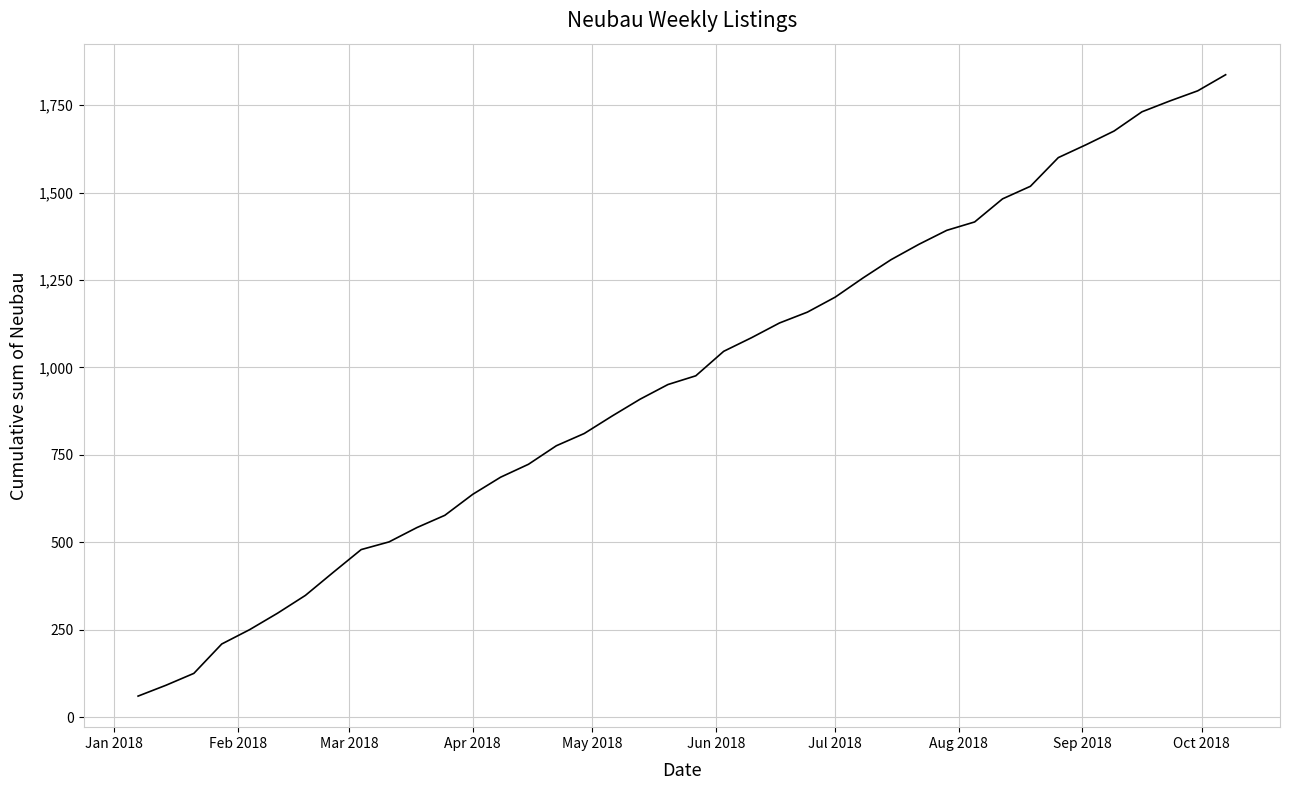

What is the greatest value displayed?

1837